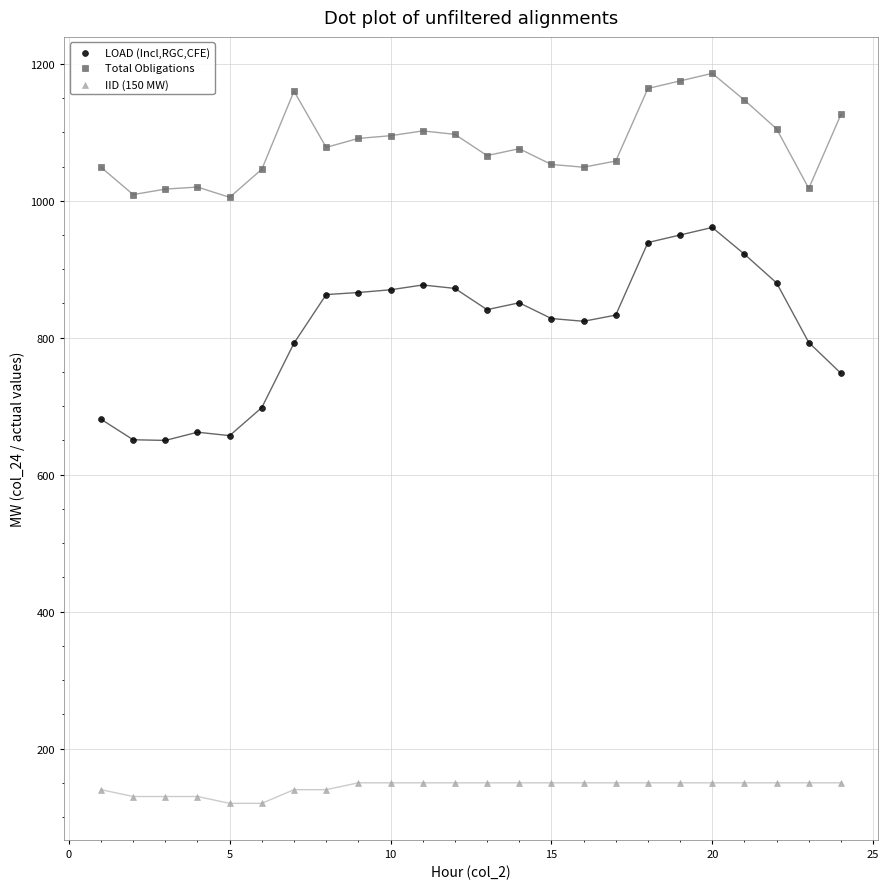

Which series has the widest spread of Y values?

LOAD (Incl,RGC,CFE)